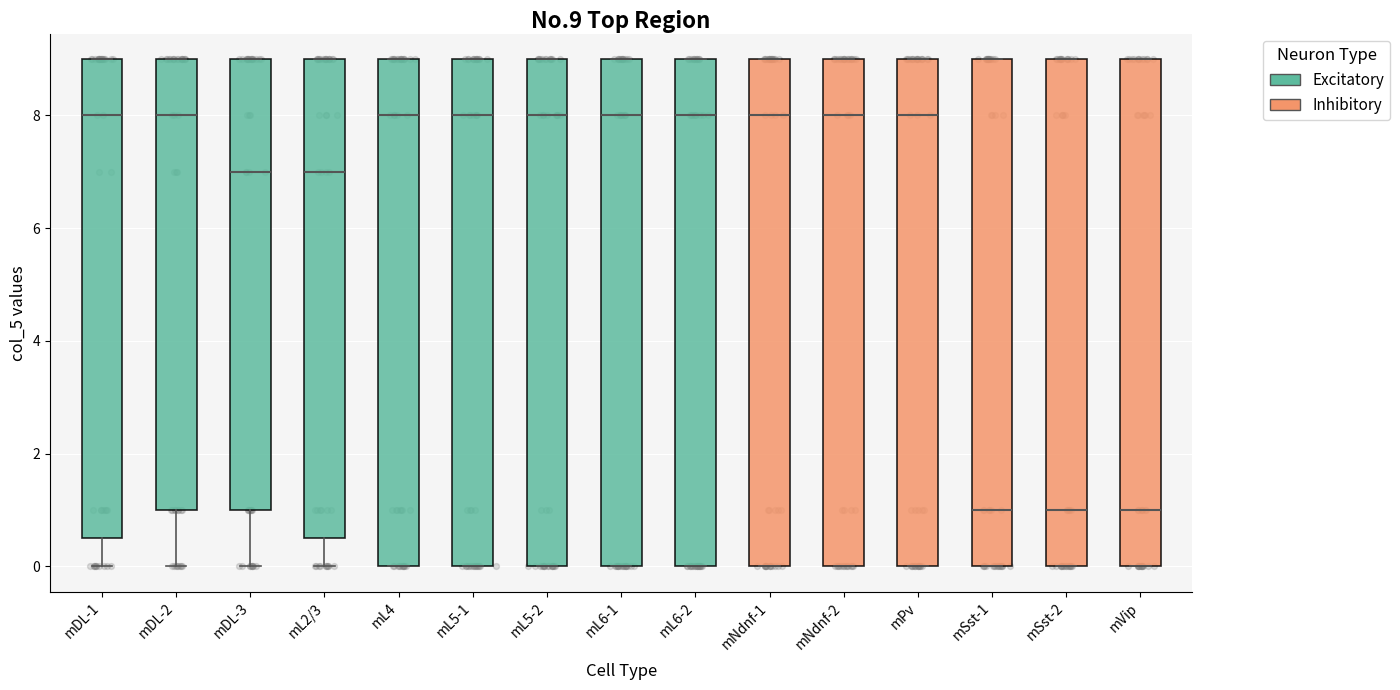

Reading left to right, read every box against the y-axis: the position of its median line, the range the box covers, and the ends of its whiskers. The values are not printed on the chart, so give them approximately, as read against the axis.

mDL-1: median 8.0, box 0.6 to 9.0, whiskers 0.0 to 9.0
mDL-2: median 8.0, box 1.0 to 9.0, whiskers 0.0 to 9.0
mDL-3: median 7.0, box 1.0 to 9.0, whiskers 0.0 to 9.0
mL2/3: median 7.0, box 0.6 to 9.0, whiskers 0.0 to 9.0
mL4: median 8.0, box 0.0 to 9.0, whiskers 0.0 to 9.0
mL5-1: median 8.0, box 0.0 to 9.0, whiskers 0.0 to 9.0
mL5-2: median 8.0, box 0.0 to 9.0, whiskers 0.0 to 9.0
mL6-1: median 8.0, box 0.0 to 9.0, whiskers 0.0 to 9.0
mL6-2: median 8.0, box 0.0 to 9.0, whiskers 0.0 to 9.0
mNdnf-1: median 8.0, box 0.0 to 9.0, whiskers 0.0 to 9.0
mNdnf-2: median 8.0, box 0.0 to 9.0, whiskers 0.0 to 9.0
mPv: median 8.0, box 0.0 to 9.0, whiskers 0.0 to 9.0
mSst-1: median 1.0, box 0.0 to 9.0, whiskers 0.0 to 9.0
mSst-2: median 1.0, box 0.0 to 9.0, whiskers 0.0 to 9.0
mVip: median 1.0, box 0.0 to 9.0, whiskers 0.0 to 9.0